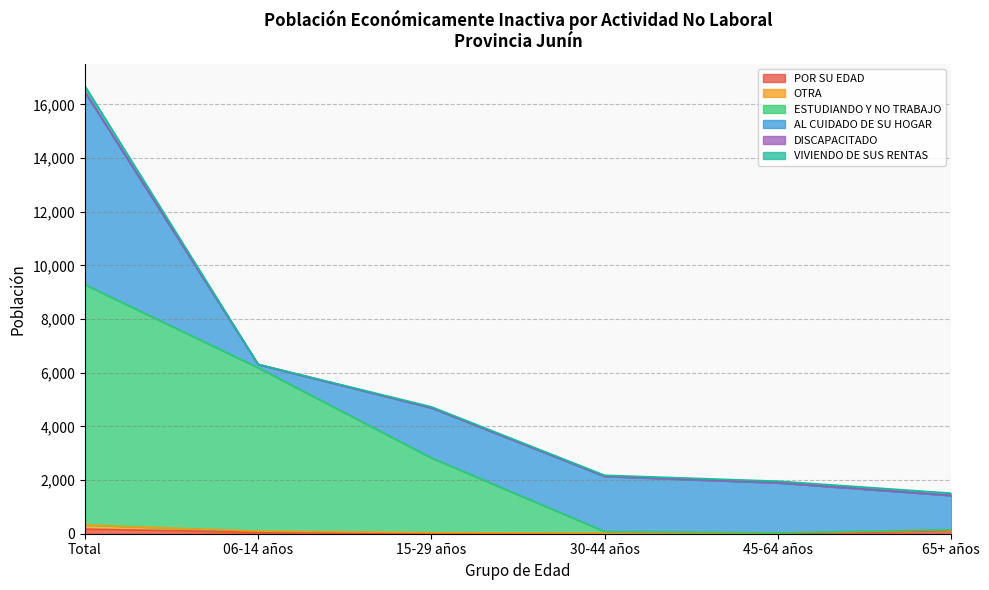

How many data points in POR SU EDAD are less than 51?

3